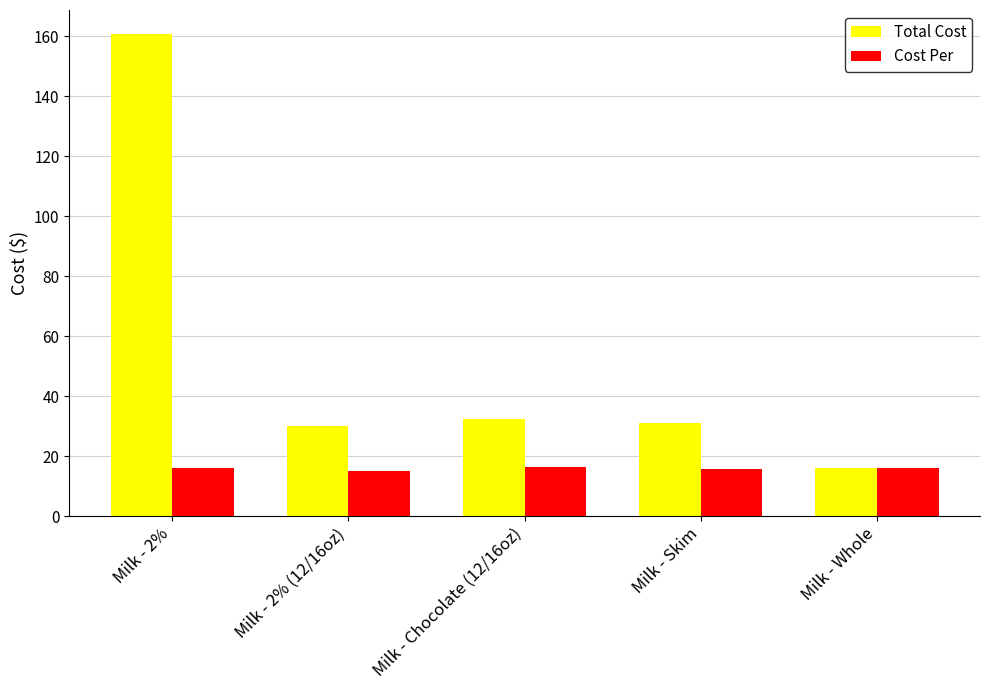

What is the difference between the second highest and minimum values in the Total Cost series?

16.3